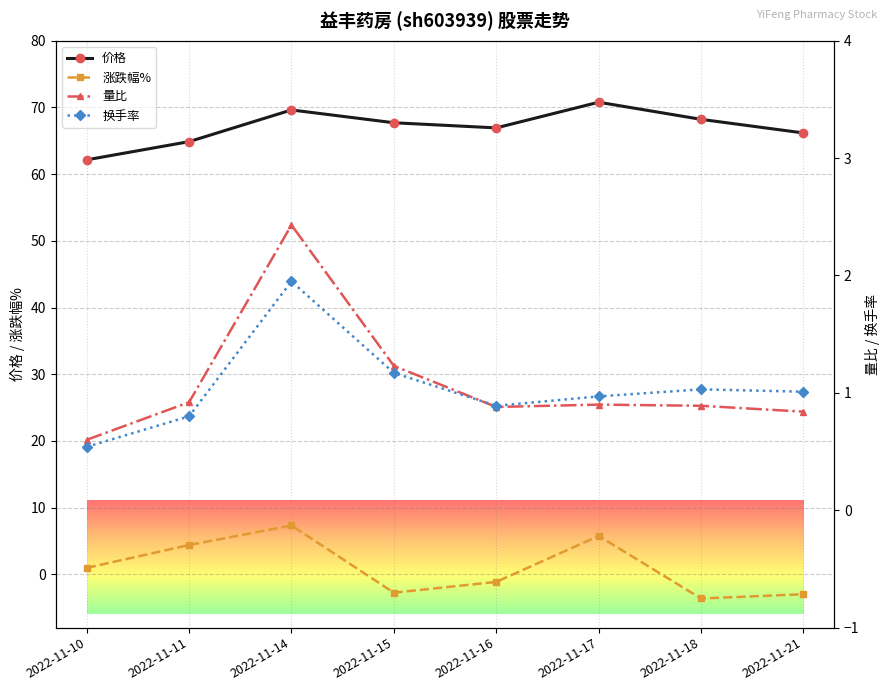

Is this an area chart (filled region under the line)?

No